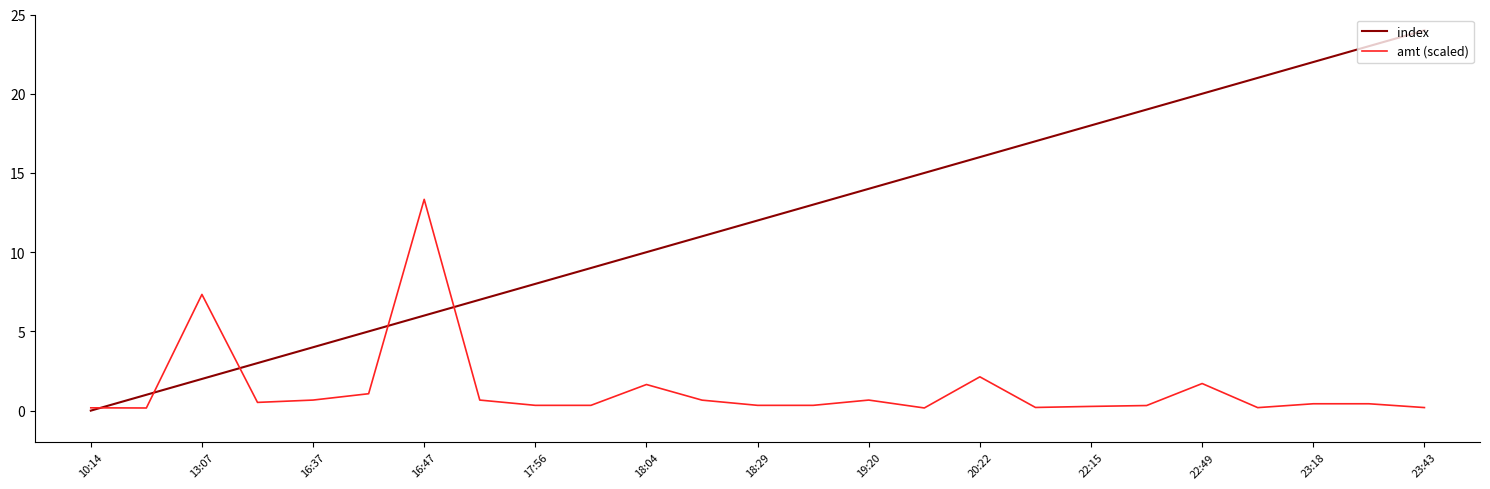

Which series has the largest total across all categories?

index